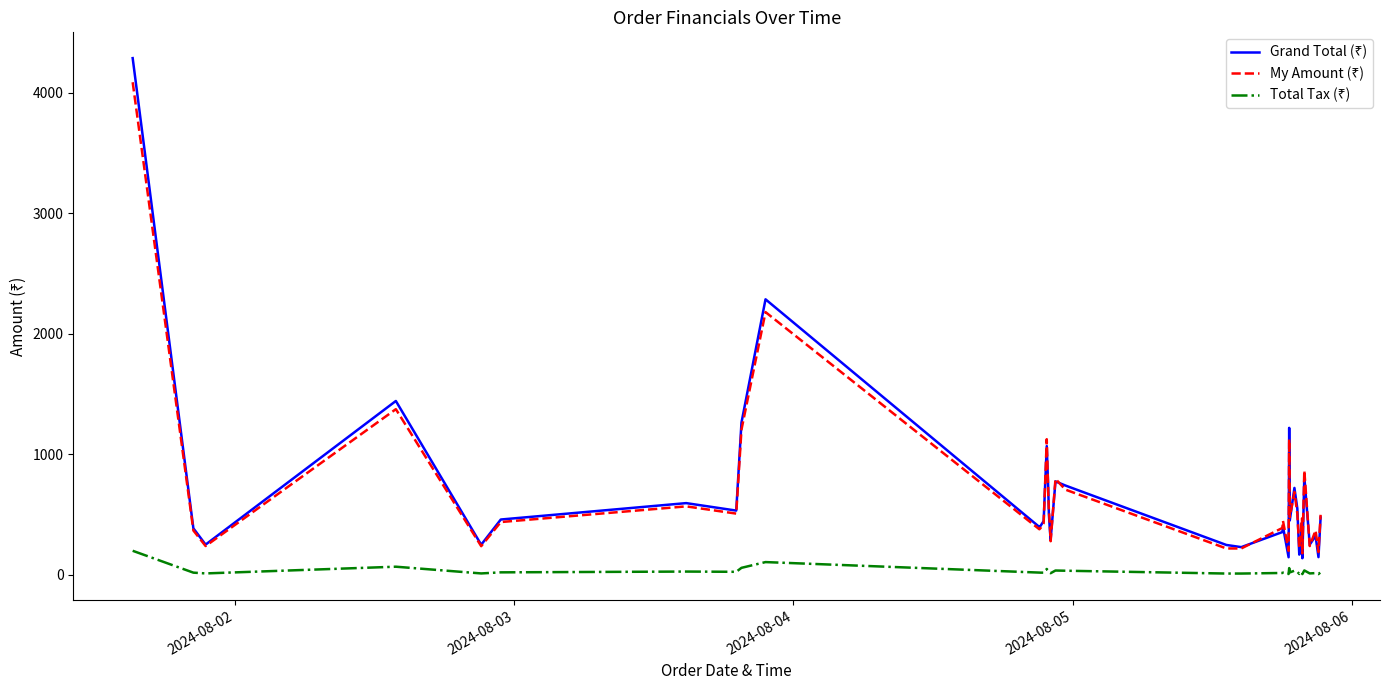

What is the greatest value displayed?

4285.0